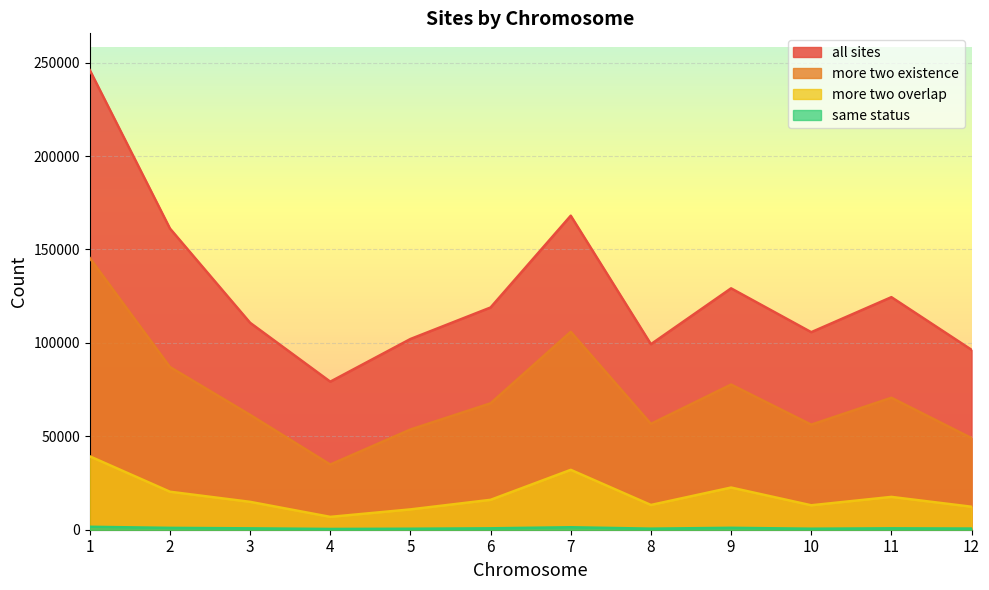

At 11, list the series in order from largest to smallest.

all sites, more two existence, more two overlap, same status